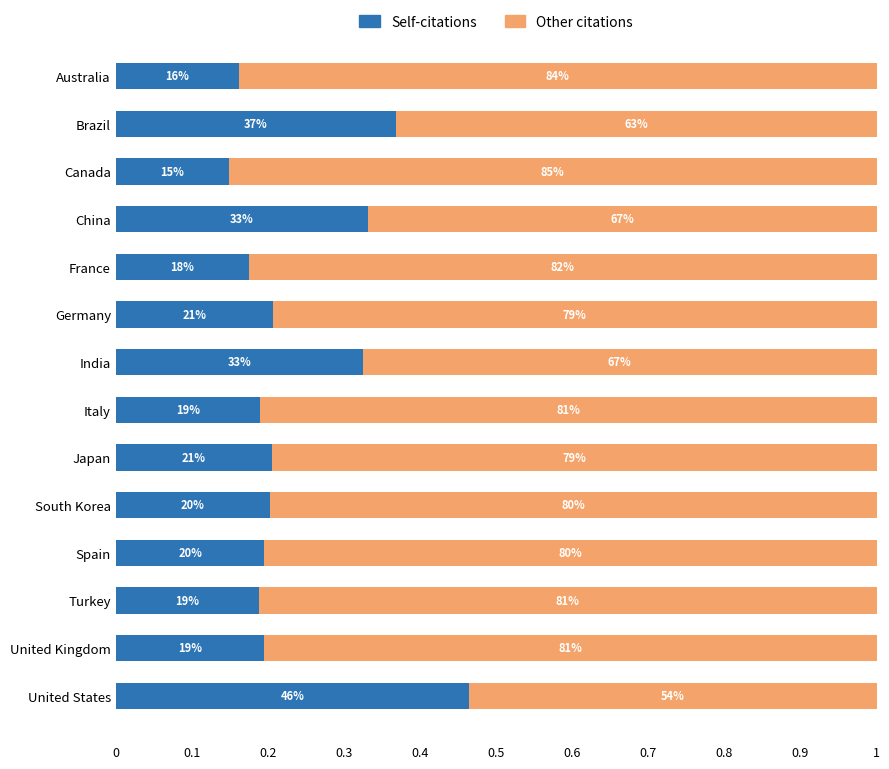

What are all the series names shown in the legend?

Self-citations, Other citations